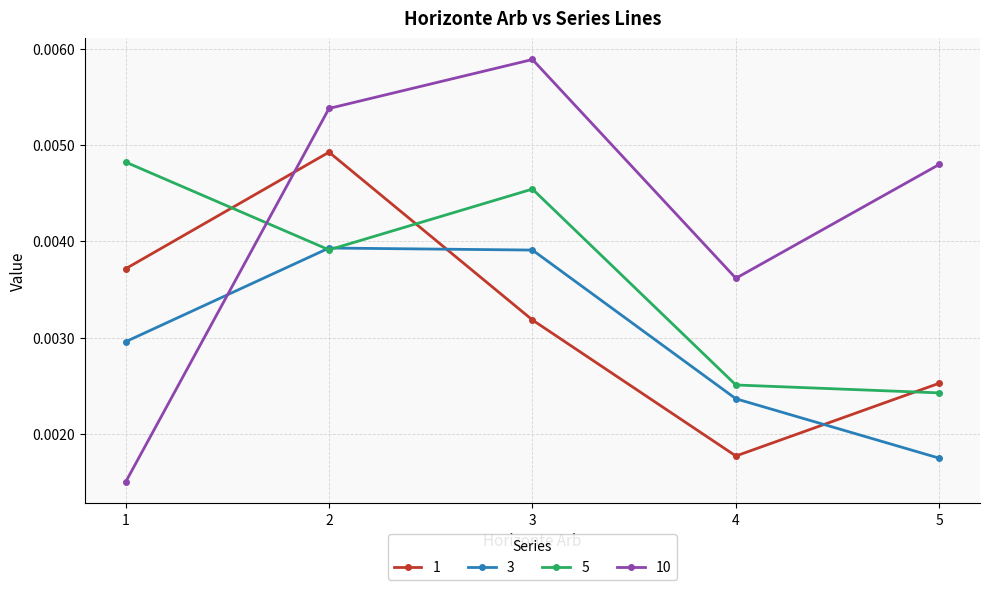

Count the 10 values in the range 0 to 1.

5